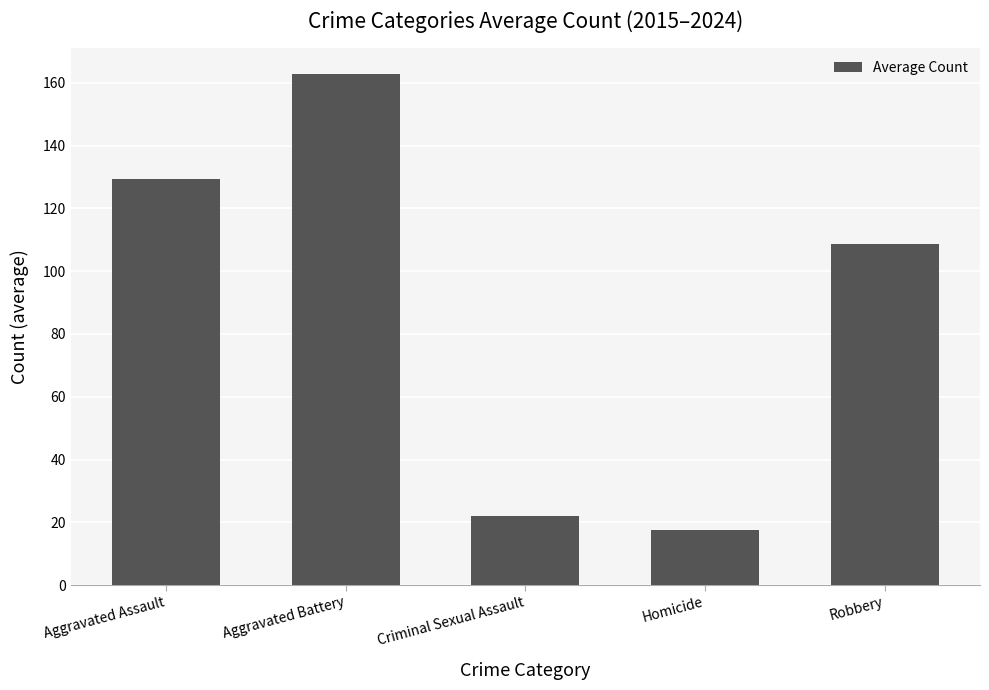

What is the value of the 3rd bar from the left?

22.1